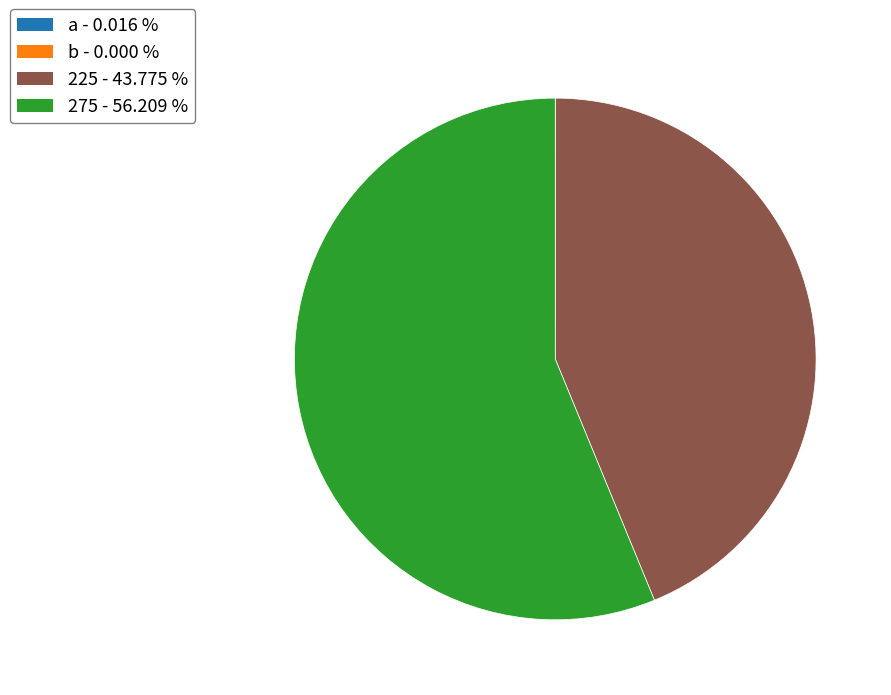

Which slice represents more than half of the pie?

275